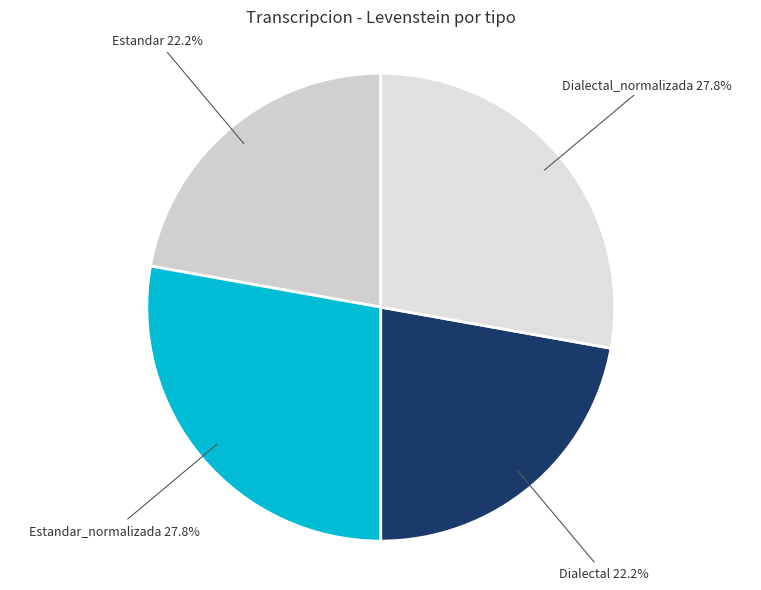

How much of the chart is everything except Dialectal?

77.8%